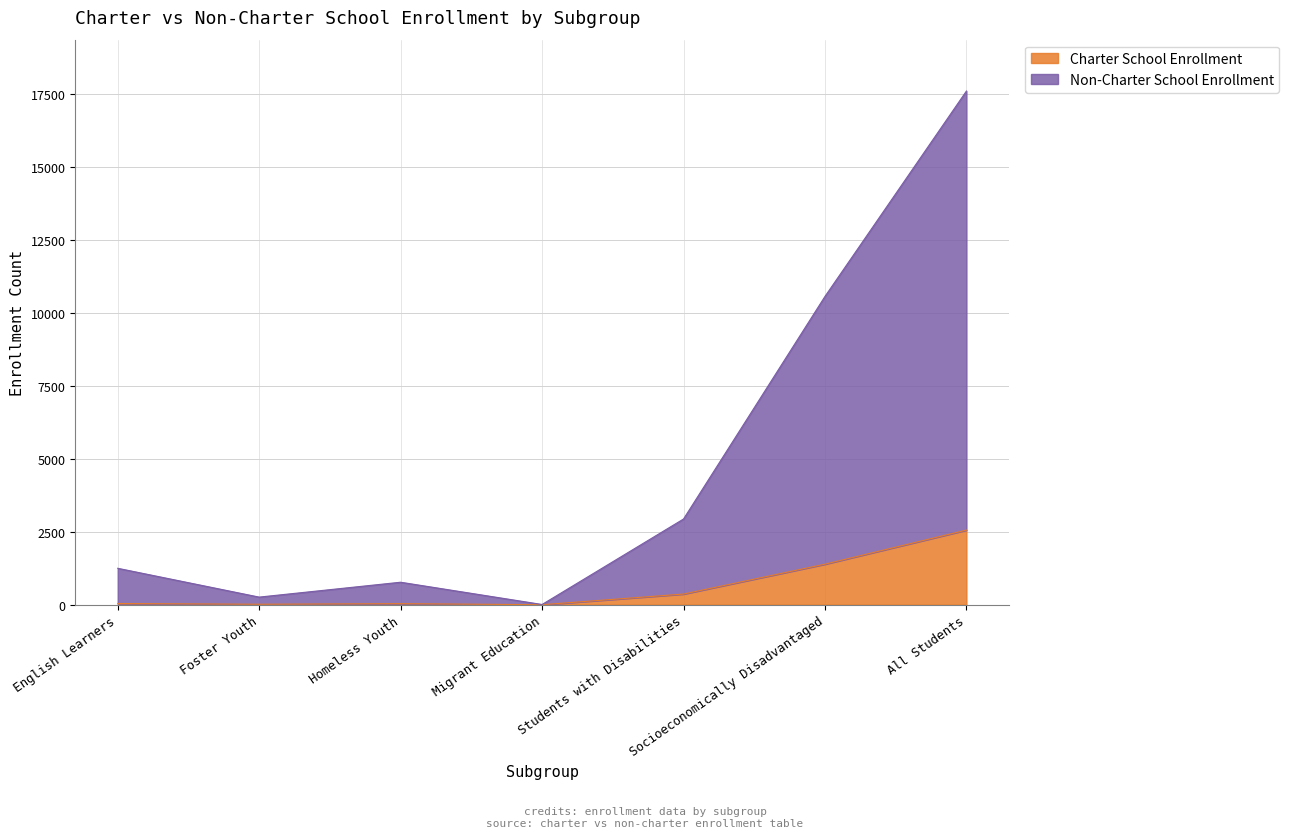

At how many categories does at least one series exceed 9353?

2